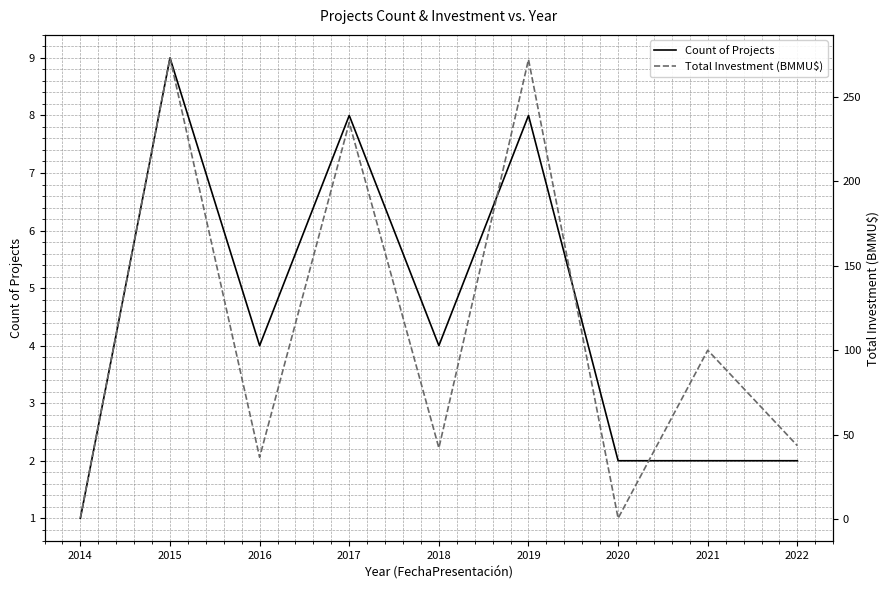

Between 2017 and 2020, which series saw the biggest shift?

Total Investment (BMMU$)